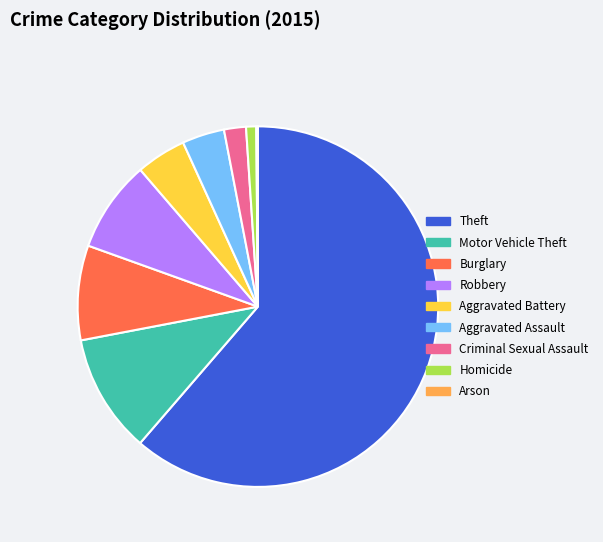

Do Theft and Burglary together represent more than half of the pie?

Yes